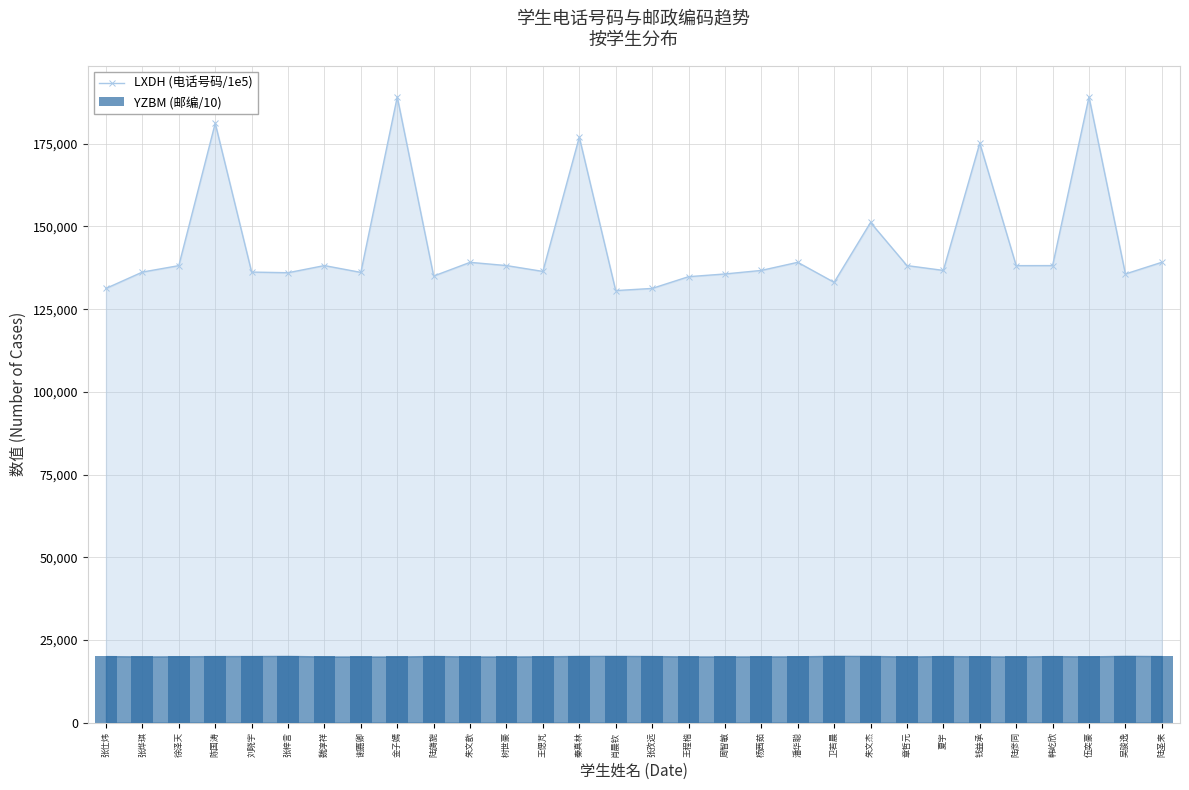

What is the smallest value displayed?

20001.0